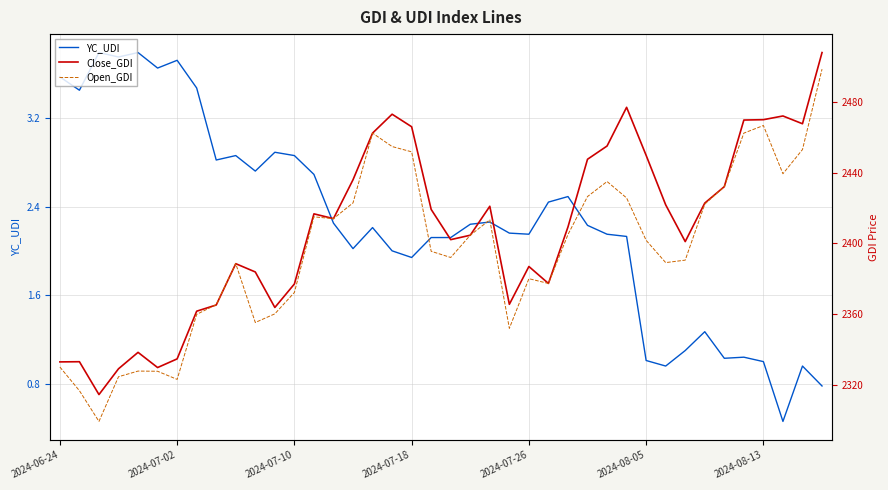

True or false: YC_UDI has a value of 0.6 at 2024-07-18.

False